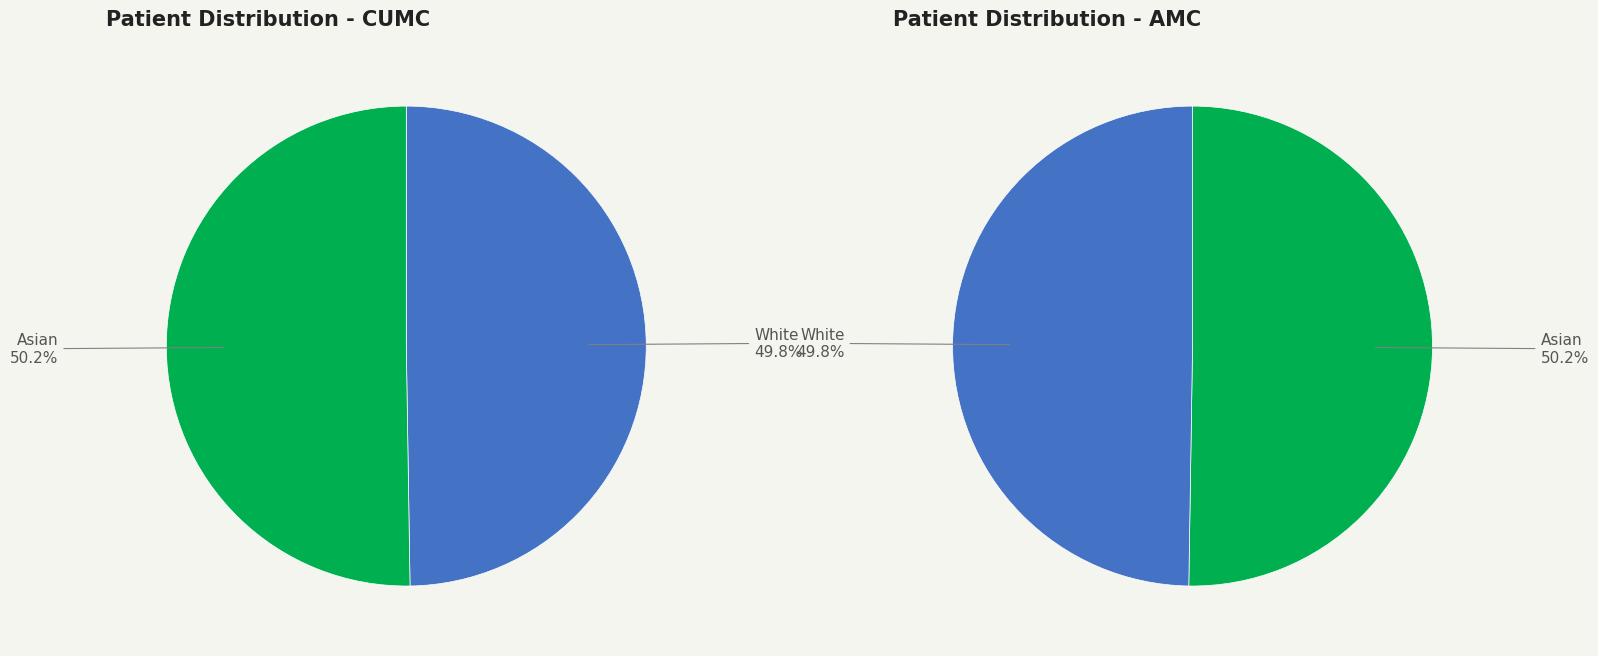

Count the number of slices in the pie.

2